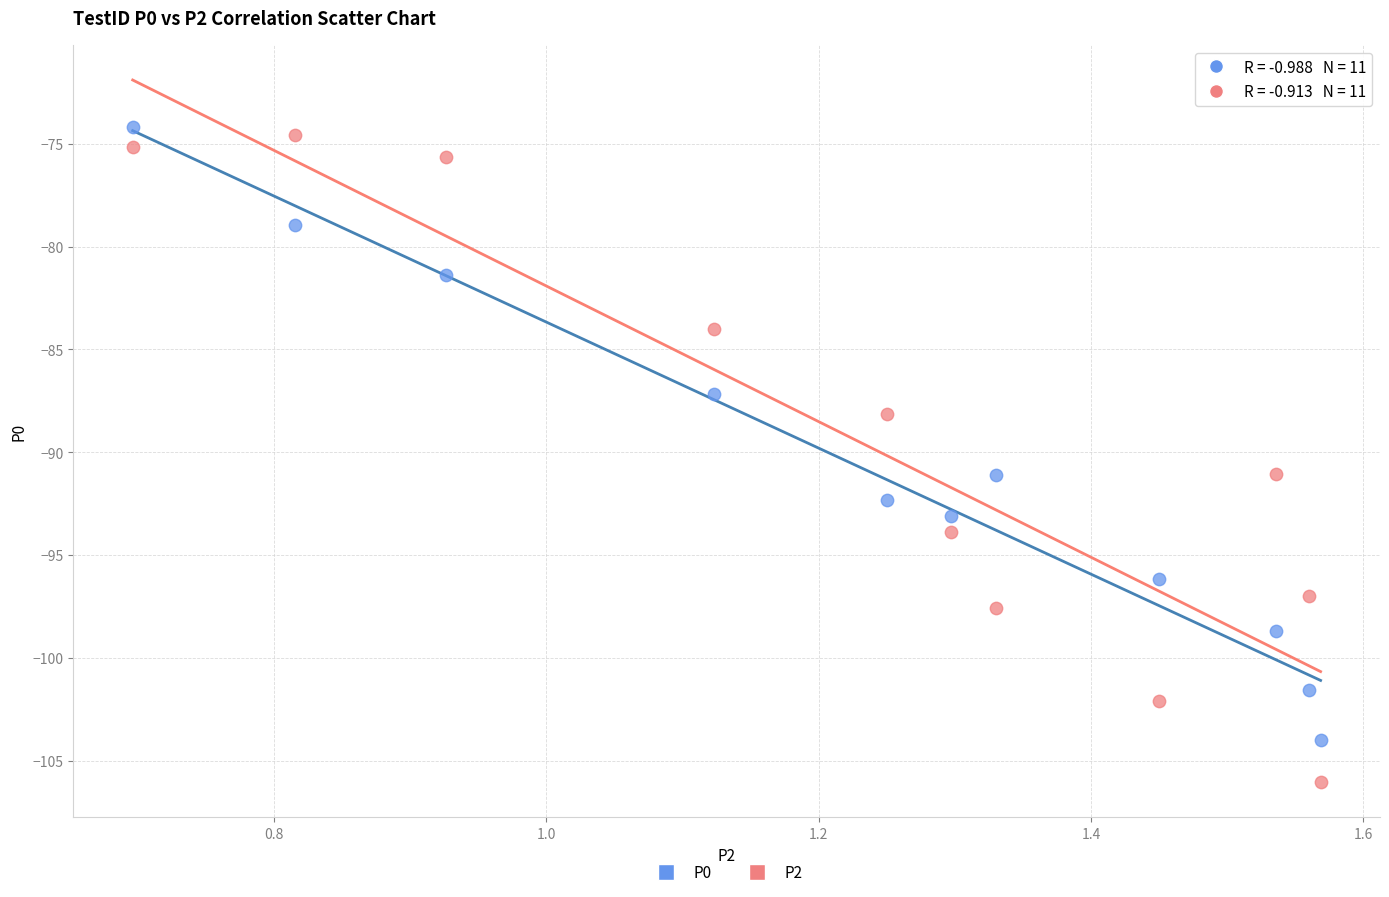

What are all the series names shown in the legend?

P0, P2